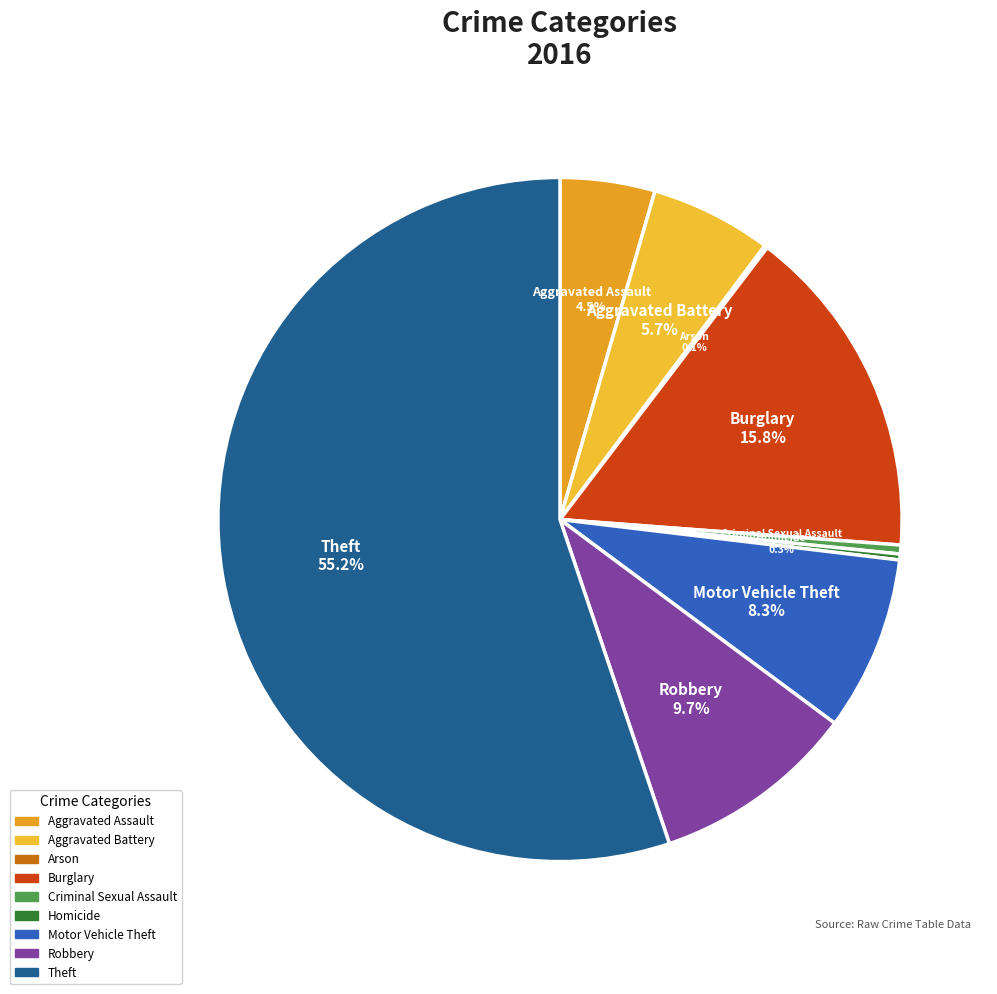

Is there a majority slice in this chart?

Yes